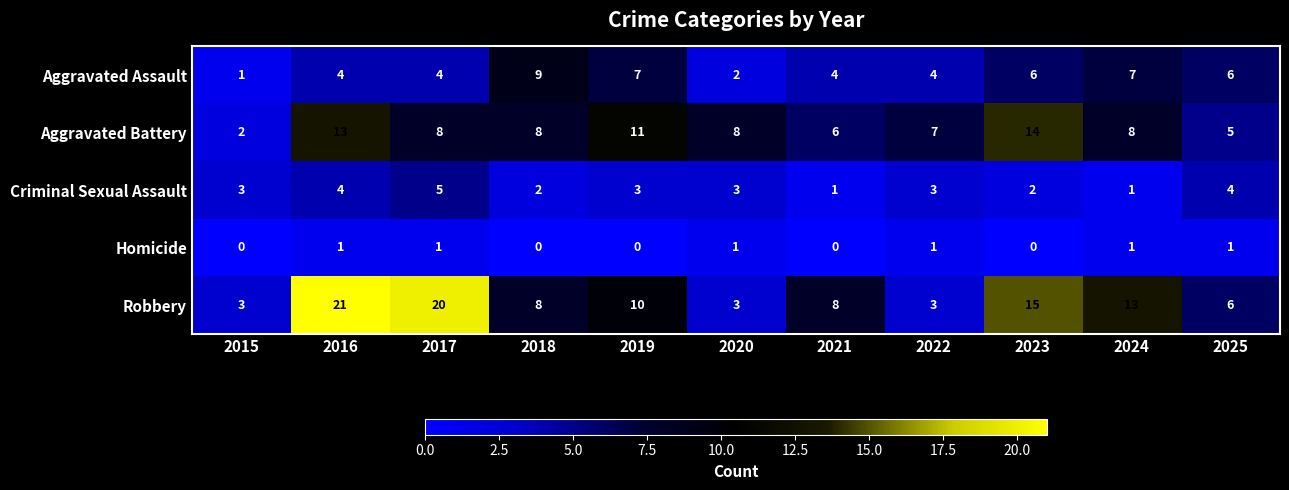

True or false: Aggravated Assault has a value of 4 at 2021.

True